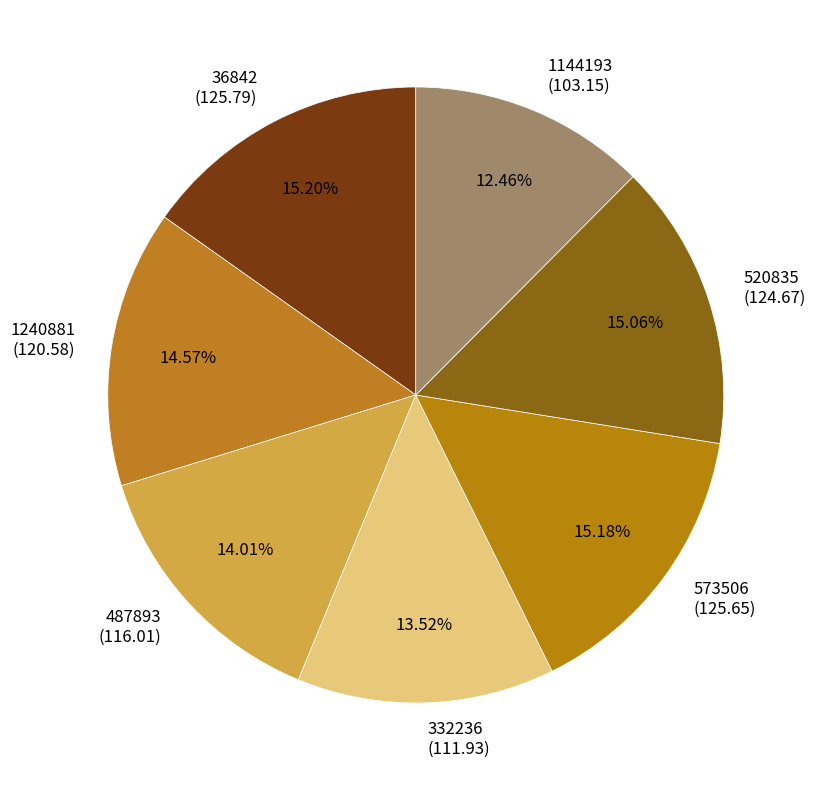

What portion of the pie excludes 1240881?

85.4%